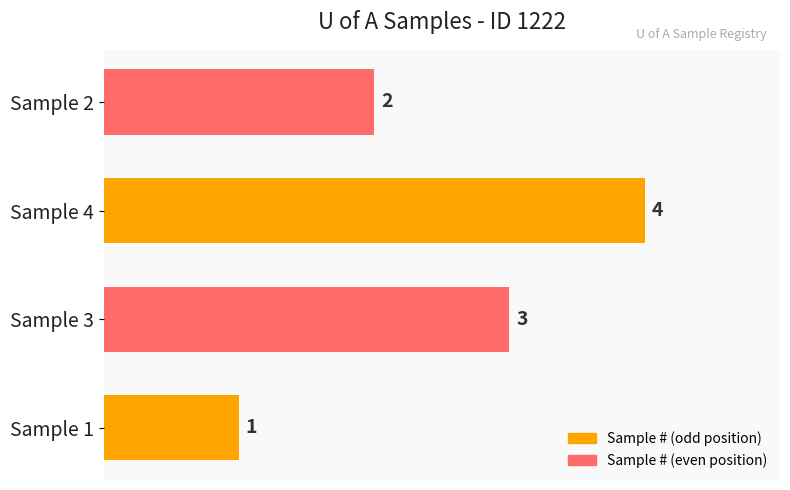

What is the minimum value shown in the chart?

1